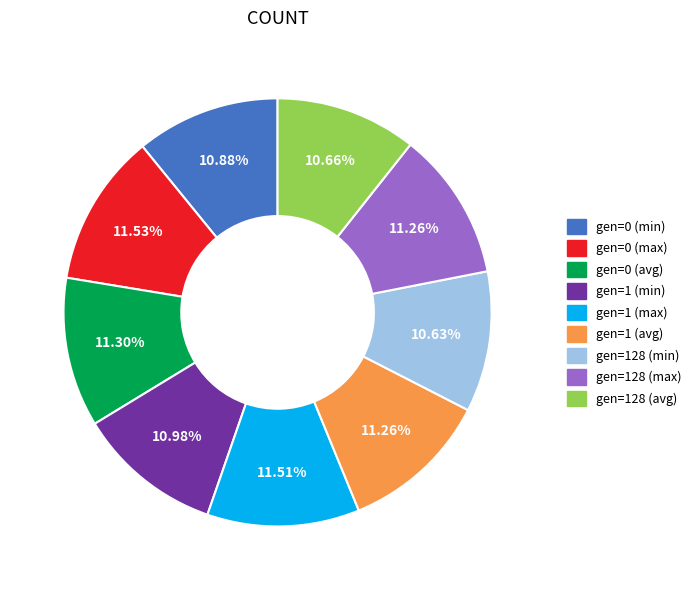

Is there any slice that represents more than half of the pie?

No